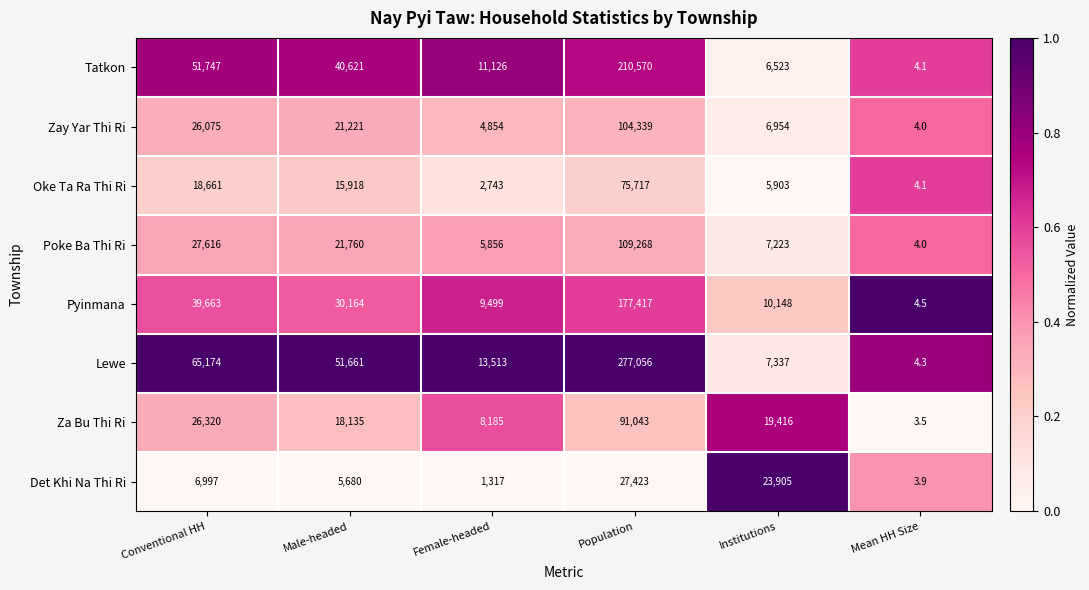

Rank the series by their maximum value, from lowest to highest.

Det Khi Na Thi Ri, Oke Ta Ra Thi Ri, Za Bu Thi Ri, Zay Yar Thi Ri, Poke Ba Thi Ri, Pyinmana, Tatkon, Lewe